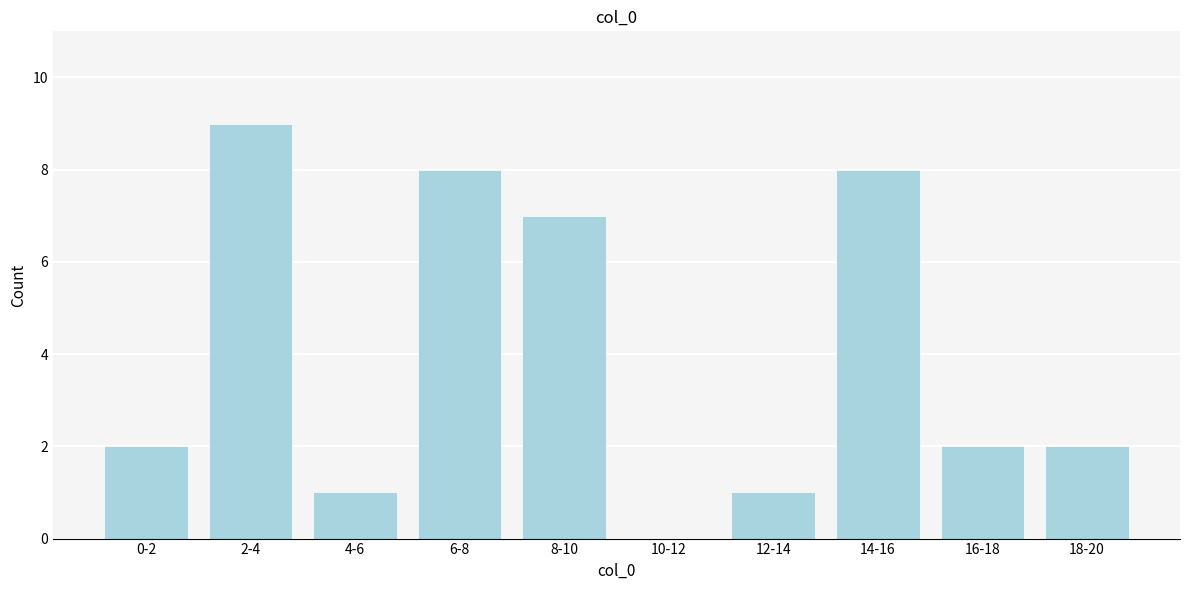

Reading left to right, what are all the values shown in this chart?

0-2=2	2-4=9	4-6=1	6-8=8	8-10=7	10-12=0	12-14=1	14-16=8	16-18=2	18-20=2